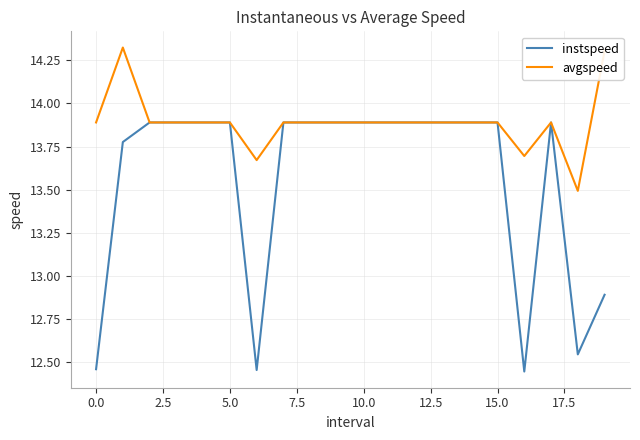

Which series has the widest spread of values?

instspeed